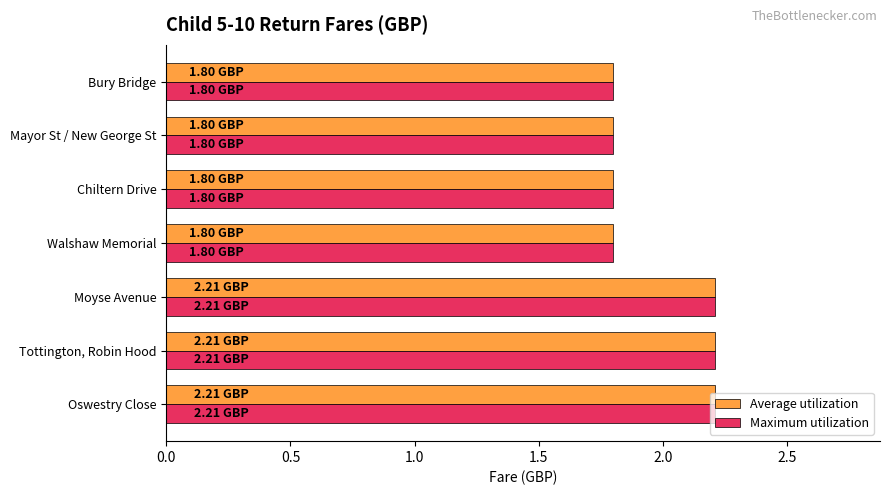

What is the sum of the Maximum utilization values at Moyse Avenue and Walshaw Memorial?

4.0